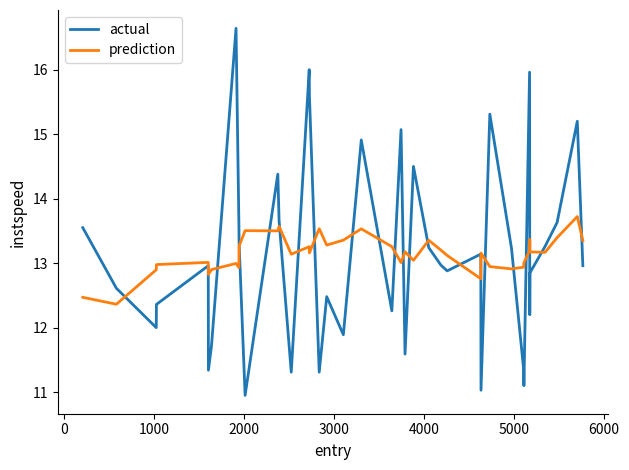

In prediction, how many points are higher than both neighbors (excluding endpoints)?

12